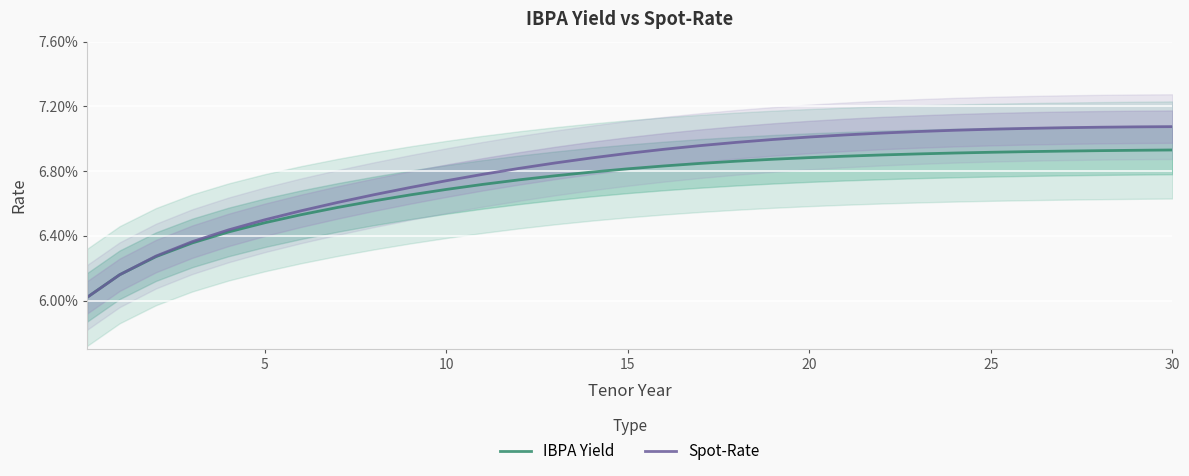

Is it true that IBPA Yield equals 0.0 at 9?

False